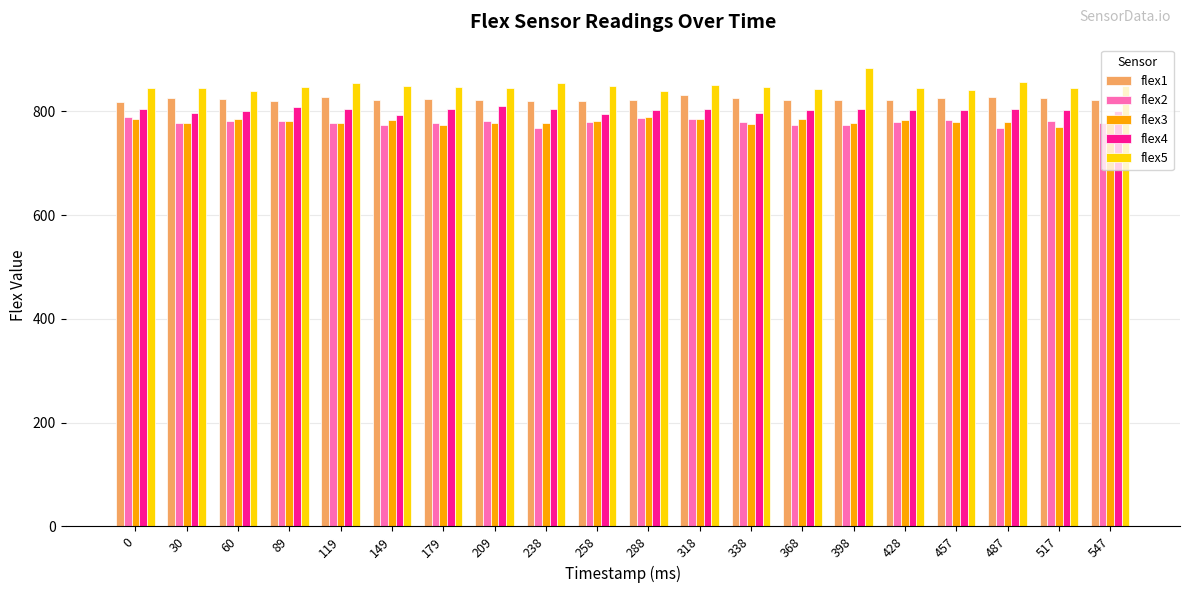

What is the minimum value for flex4?

793